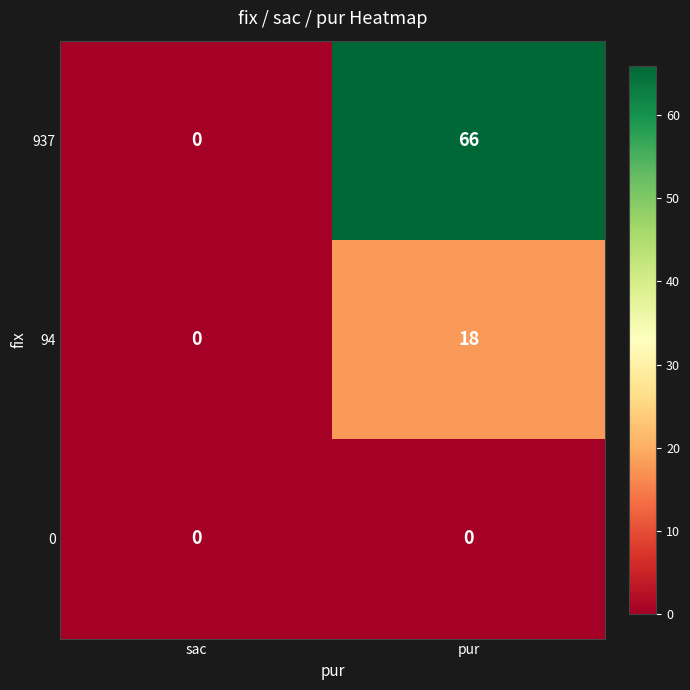

Which series has the widest spread of values?

937